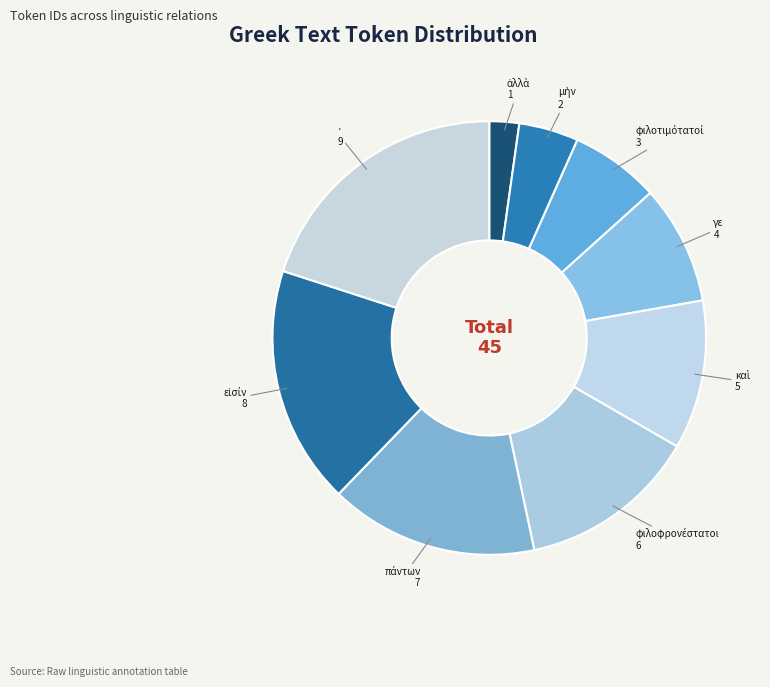

Rank the categories by value from highest to lowest.

· (AuxK), εἰσίν (PRED), πάντων (ADV), φιλοφρονέστατοι (PNOM_CO), καὶ (COORD), γε (AuxZ), φιλοτιμότατοί (PNOM_CO), μὴν (AuxY), ἀλλὰ (AuxY)